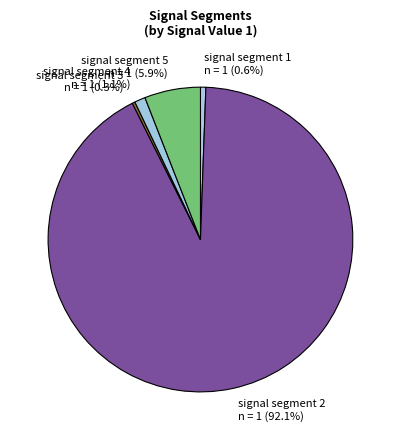

What is the largest slice in the pie chart?

signal segment 2